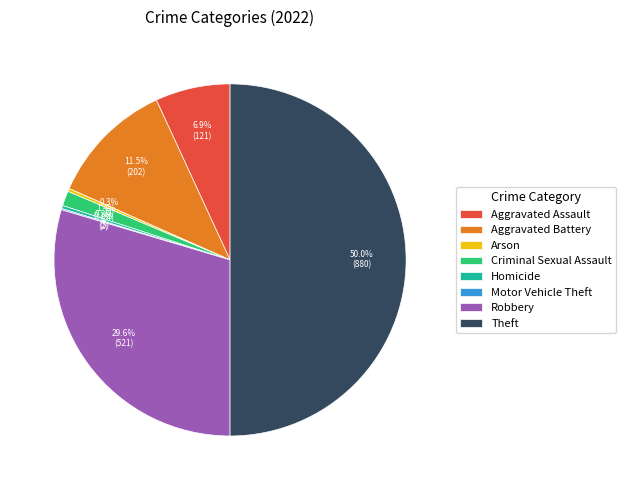

What percentage do Homicide and Robbery together represent?

29.9%